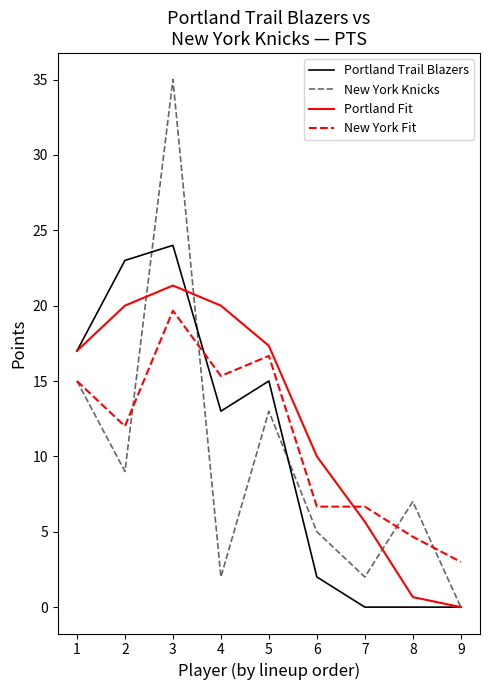

Rank the series at 3 from highest to lowest value.

New York Knicks, Portland Trail Blazers, Portland Fit, New York Fit